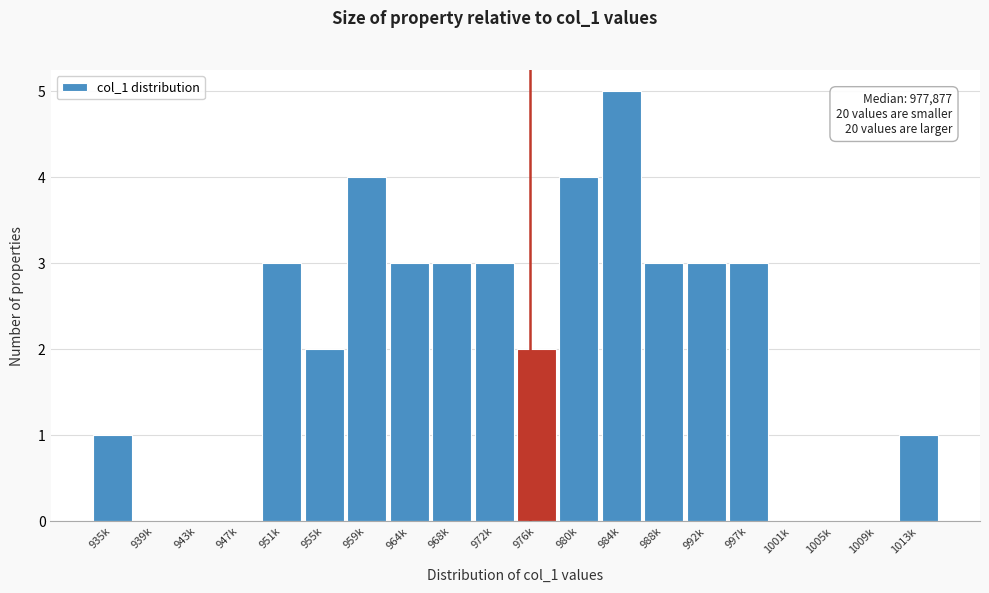

Reading left to right, transcribe all the data shown in this chart.

935k=1	939k=0	943k=0	947k=0	951k=3	955k=2	959k=4	964k=3	968k=3	972k=3	976k=2	980k=4	984k=5	988k=3	992k=3	997k=3	1001k=0	1005k=0	1009k=0	1013k=1